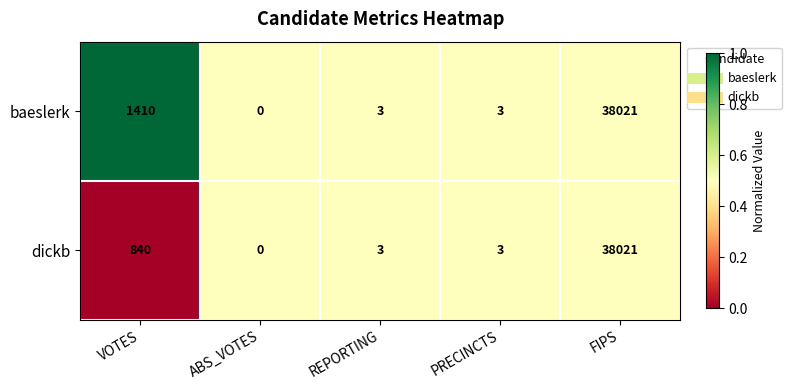

Rank the series by their average value, from highest to lowest.

baeslerk, dickb